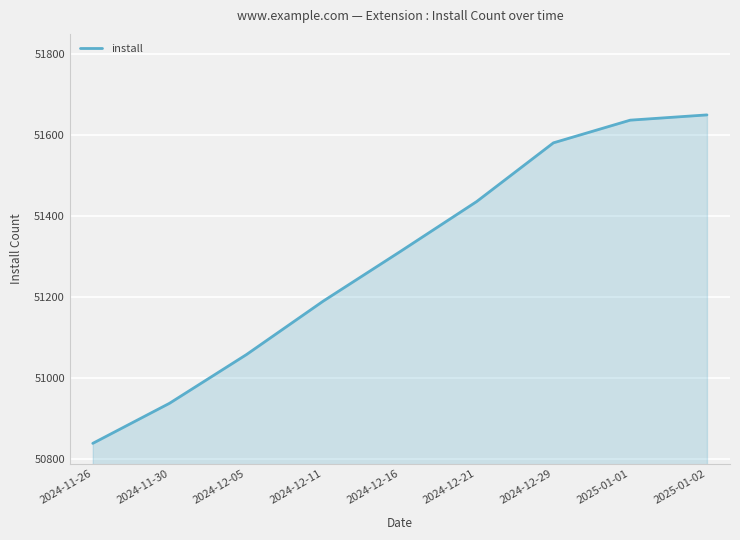

What is the greatest value displayed?

51650